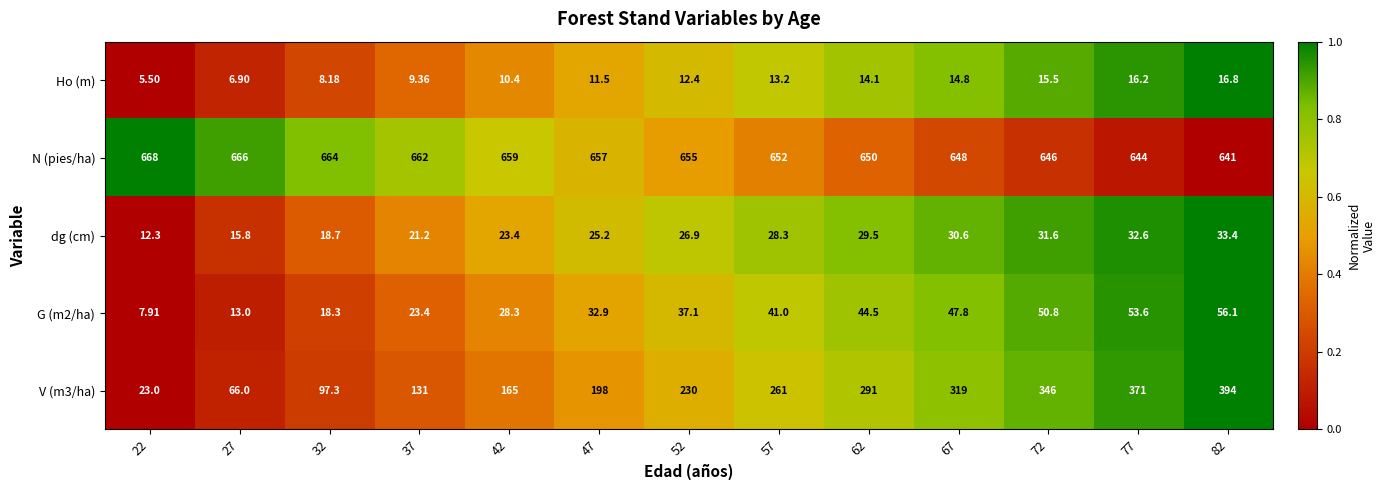

Rank the series by their maximum value, from lowest to highest.

Ho (m), dg (cm), G (m2/ha), V (m3/ha), N (pies/ha)